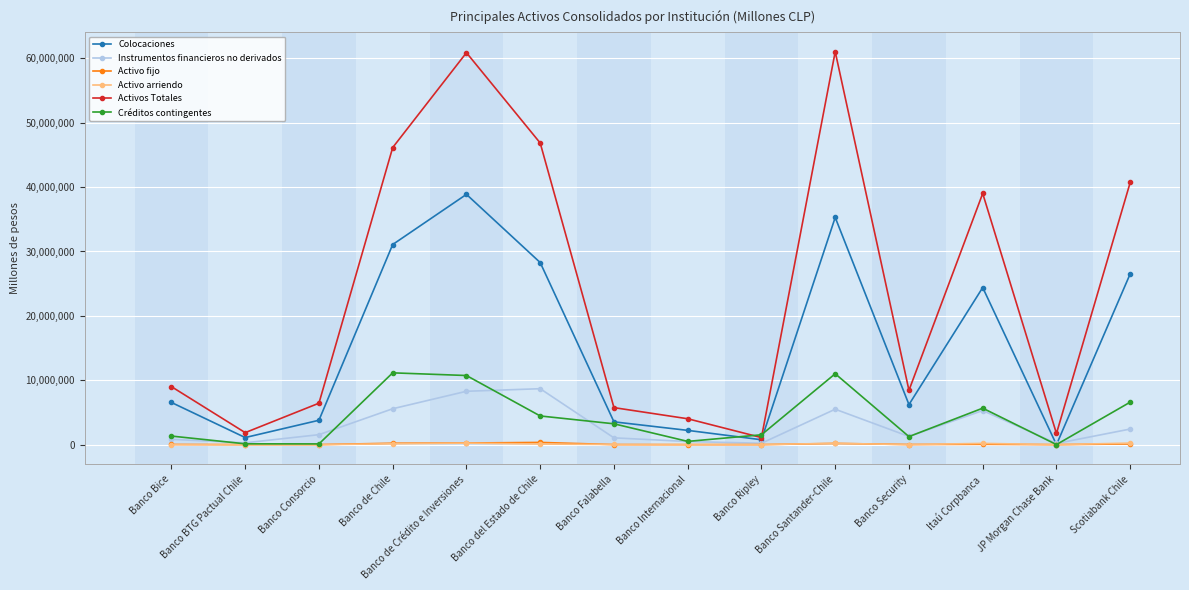

What is the label of the 10th point from the right?

Banco de Crédito e Inversiones